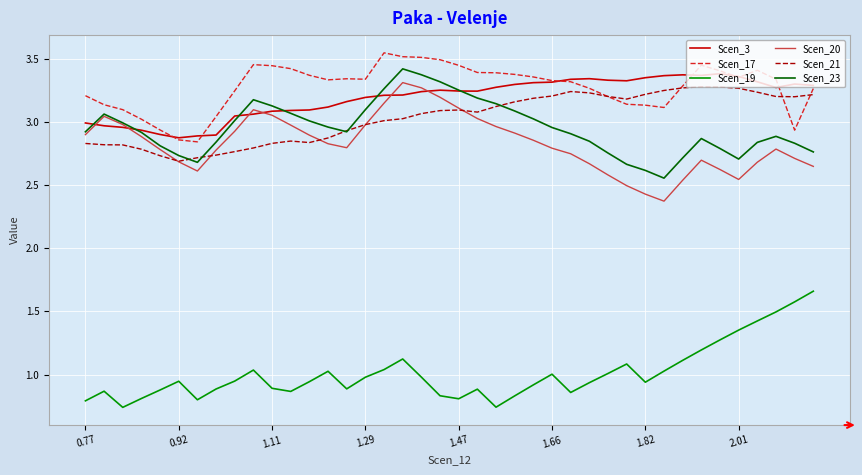

True or false: Scen_21 and Scen_3 cross at least once.

False